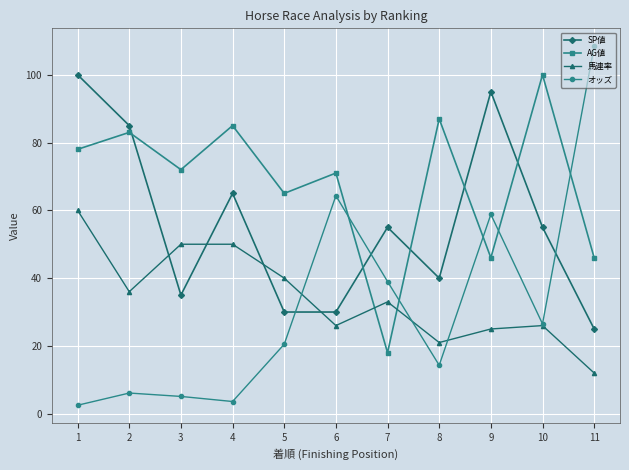

What is the difference between the SP値 values at 1 and 6?

70.0